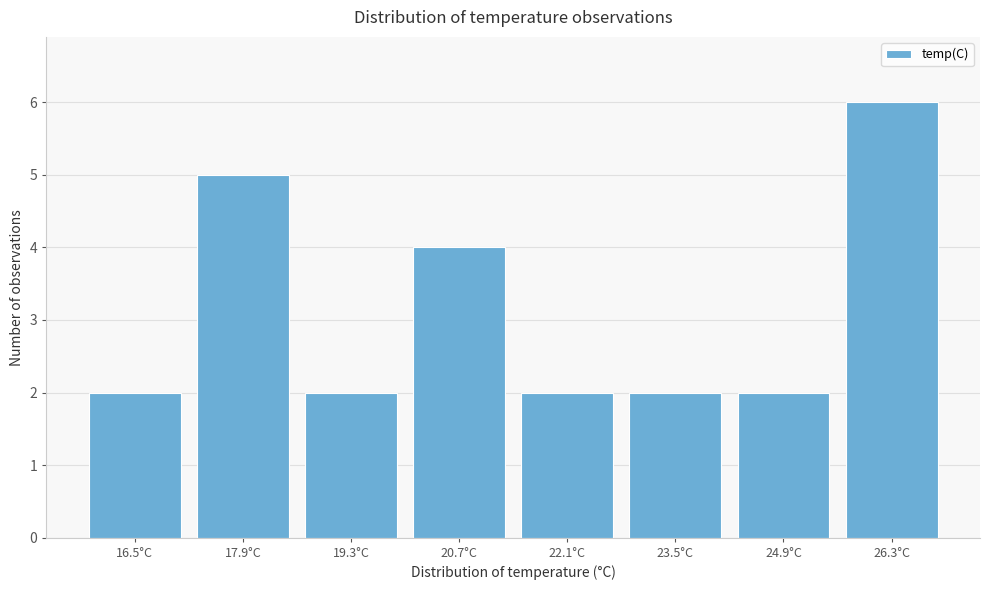

Reading left to right, list all the values displayed in this chart.

16.5°C=2	17.9°C=5	19.3°C=2	20.7°C=4	22.1°C=2	23.5°C=2	24.9°C=2	26.3°C=6